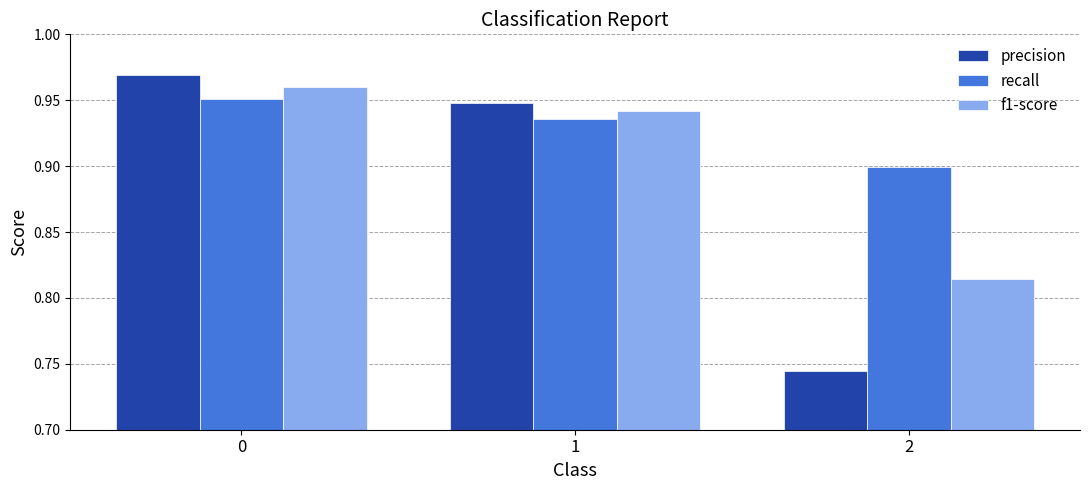

Is it true that recall equals 1.3 at 0?

False